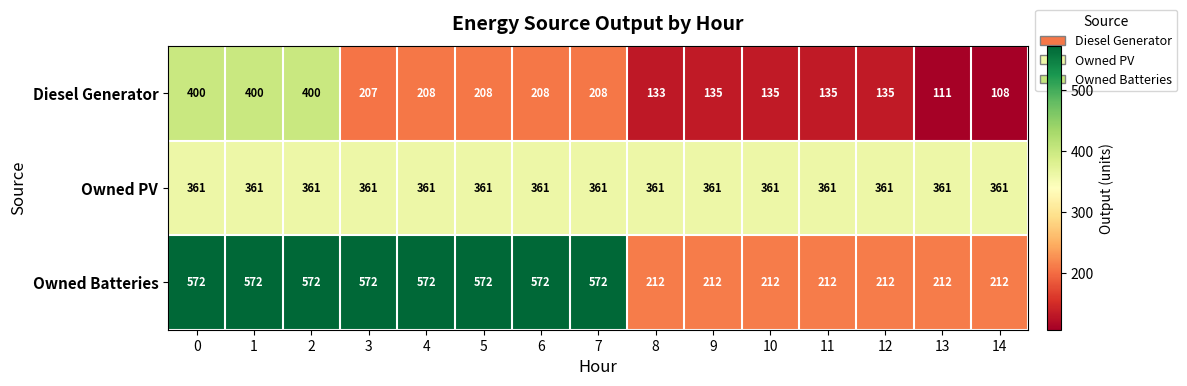

What value does the Owned Batteries series have at 13?

212